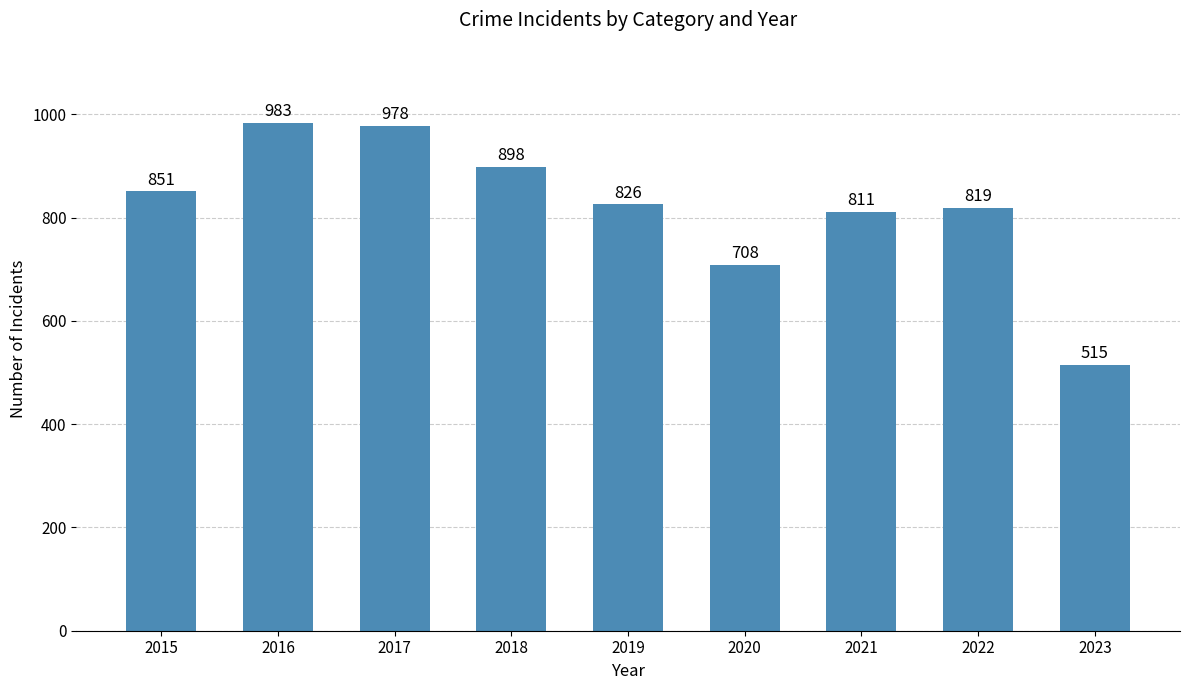

What is the change in value from 2016 to 2022?

-164